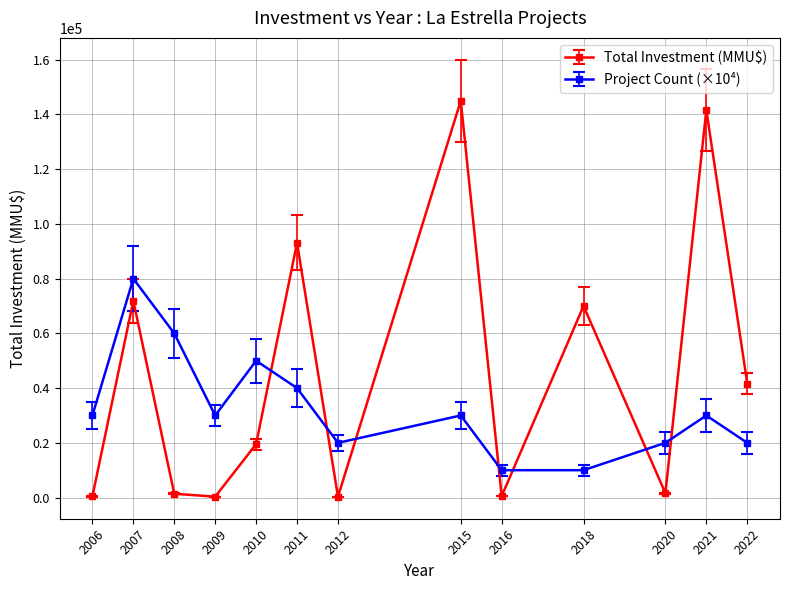

List the series in order of their peak value, highest first.

Total Investment (MMU$), Project Count (×10⁴)